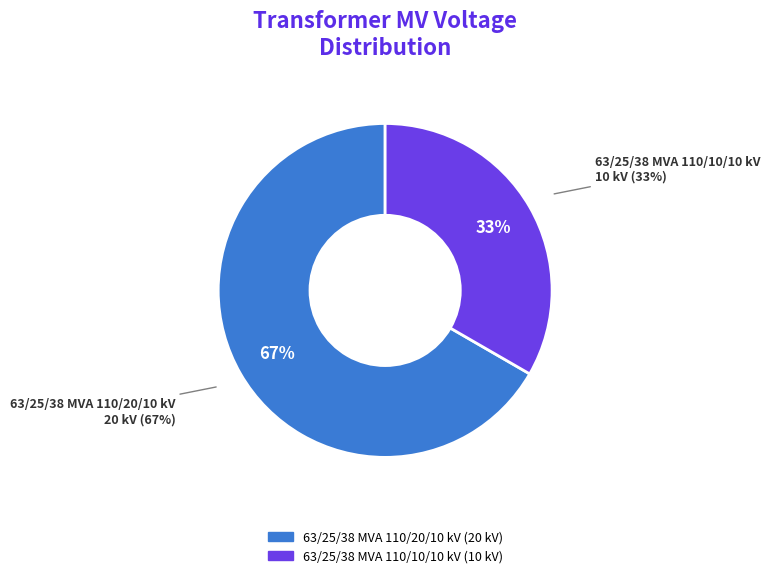

To the nearest percent, what percentage of the pie is 63/25/38 MVA 110/20/10 kV?

67%